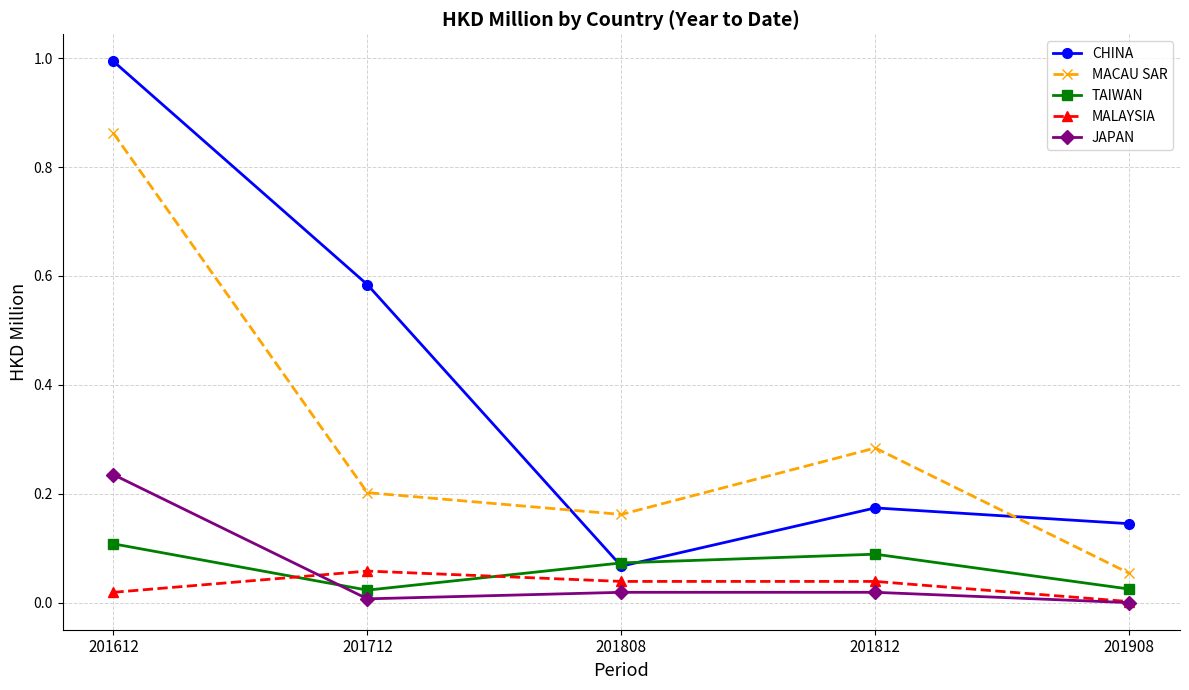

Between 201712 and 201808, which series saw the biggest shift?

CHINA